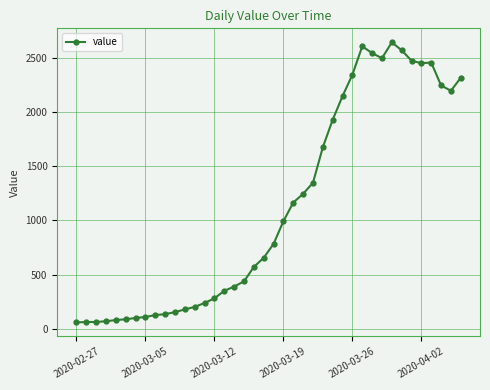

What is the maximum value shown in the chart?

2640